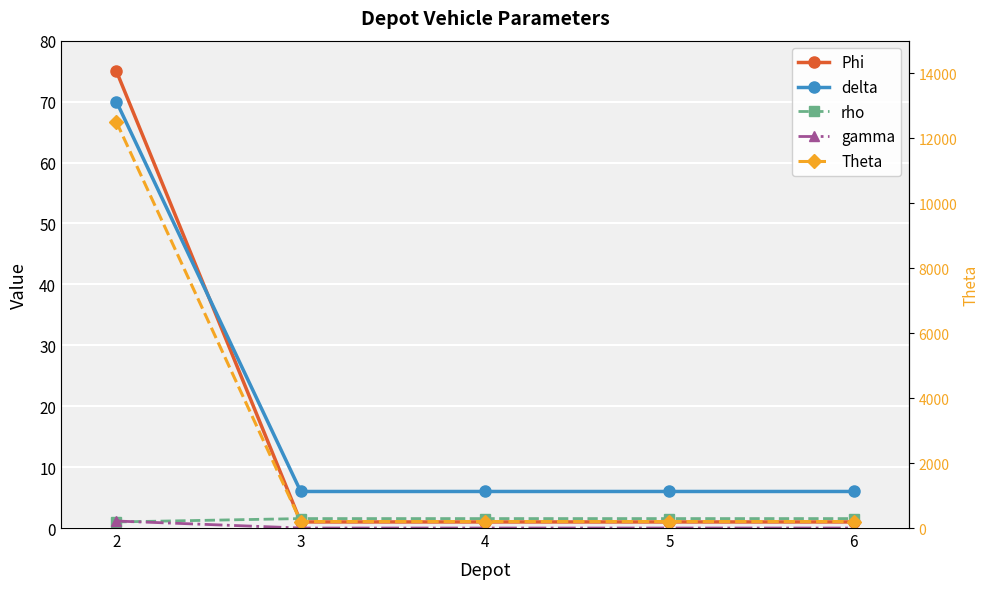

True or false: Phi and gamma cross at least once.

False